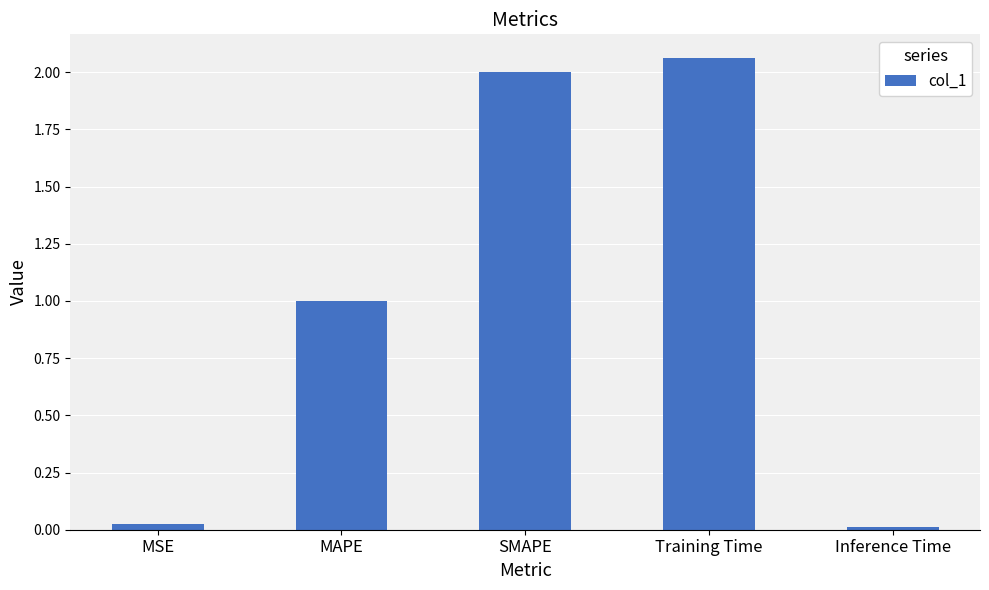

Between SMAPE and Training Time, which is larger?

Training Time